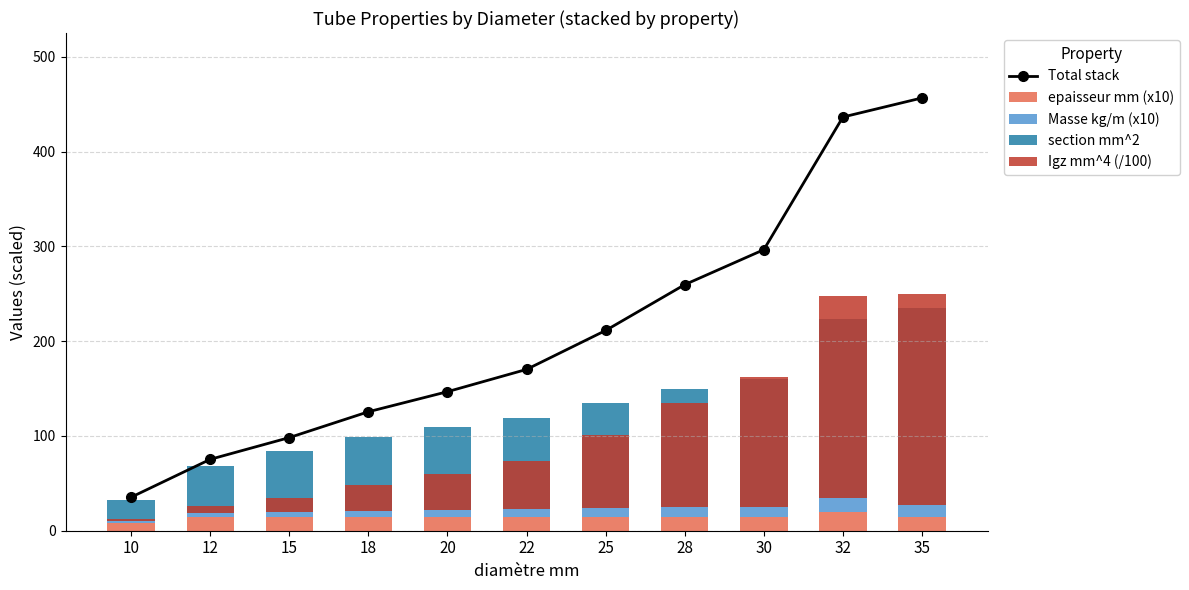

What are all the series names shown in the legend?

Total stack, epaisseur mm (x10), Masse kg/m (x10), section mm^2, Igz mm^4 (/100)